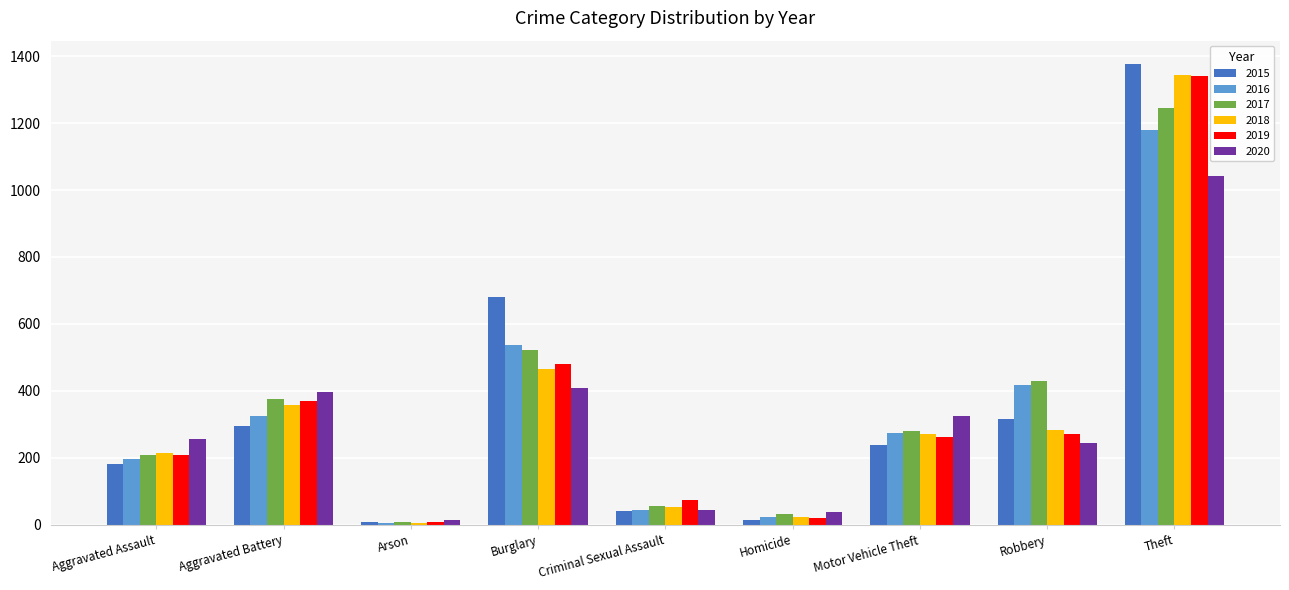

What is the label of the 8th bar from the left?

Robbery